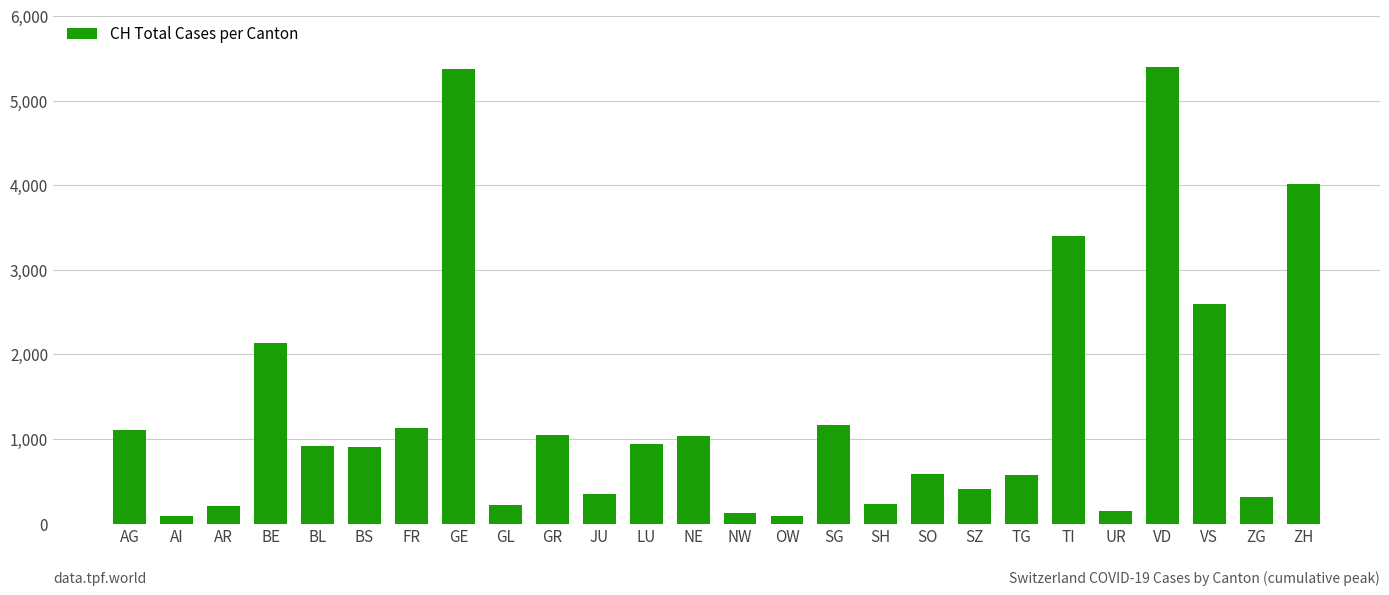

What is the value of the 6th bar from the left?

900